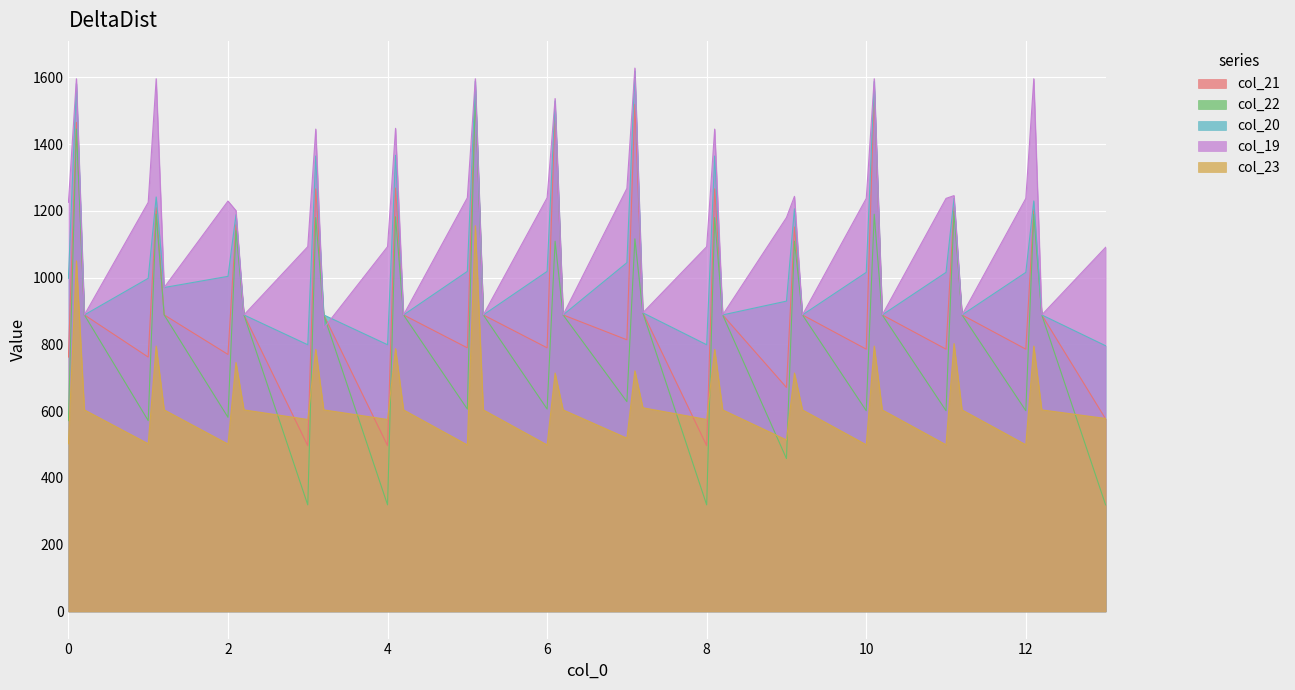

Rank the series at 1.2 from highest to lowest value.

col_20, col_19, col_21, col_22, col_23